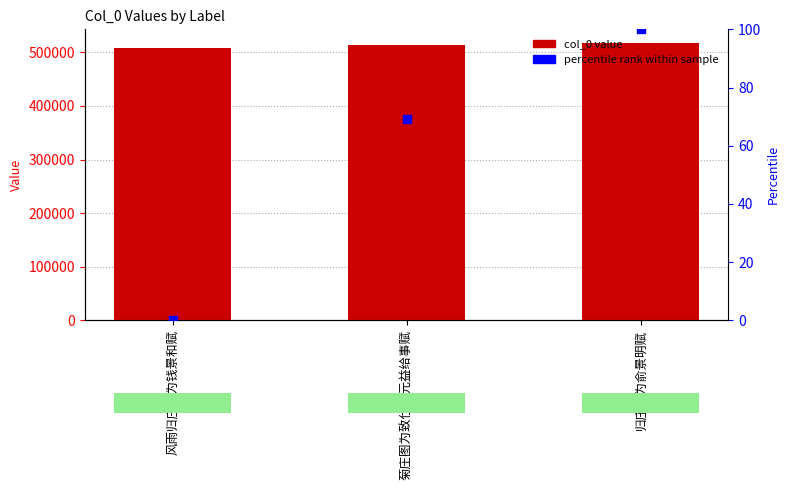

Is the value of col_0 at 菊庄图为致仕章元益给事赋 greater than the value of percentile rank at 风雨归庄图为钱景和赋?

Yes